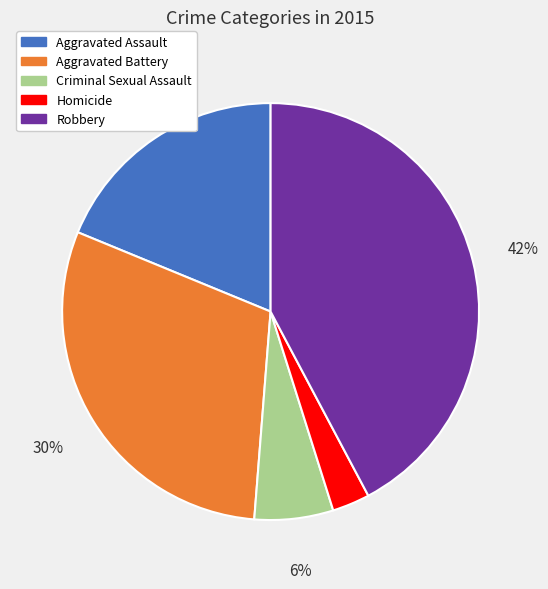

Is it true that Criminal Sexual Assault is 19% of the pie?

False